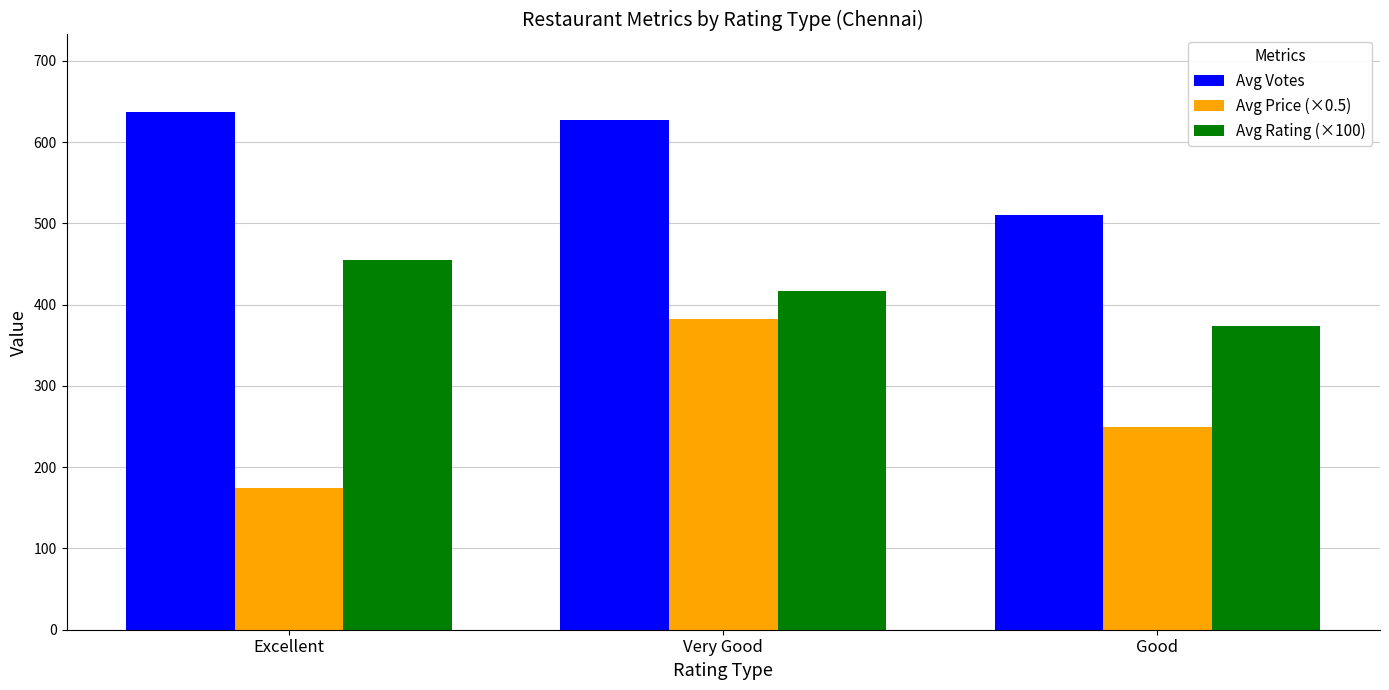

What is the label of the 3rd bar from the right?

Excellent